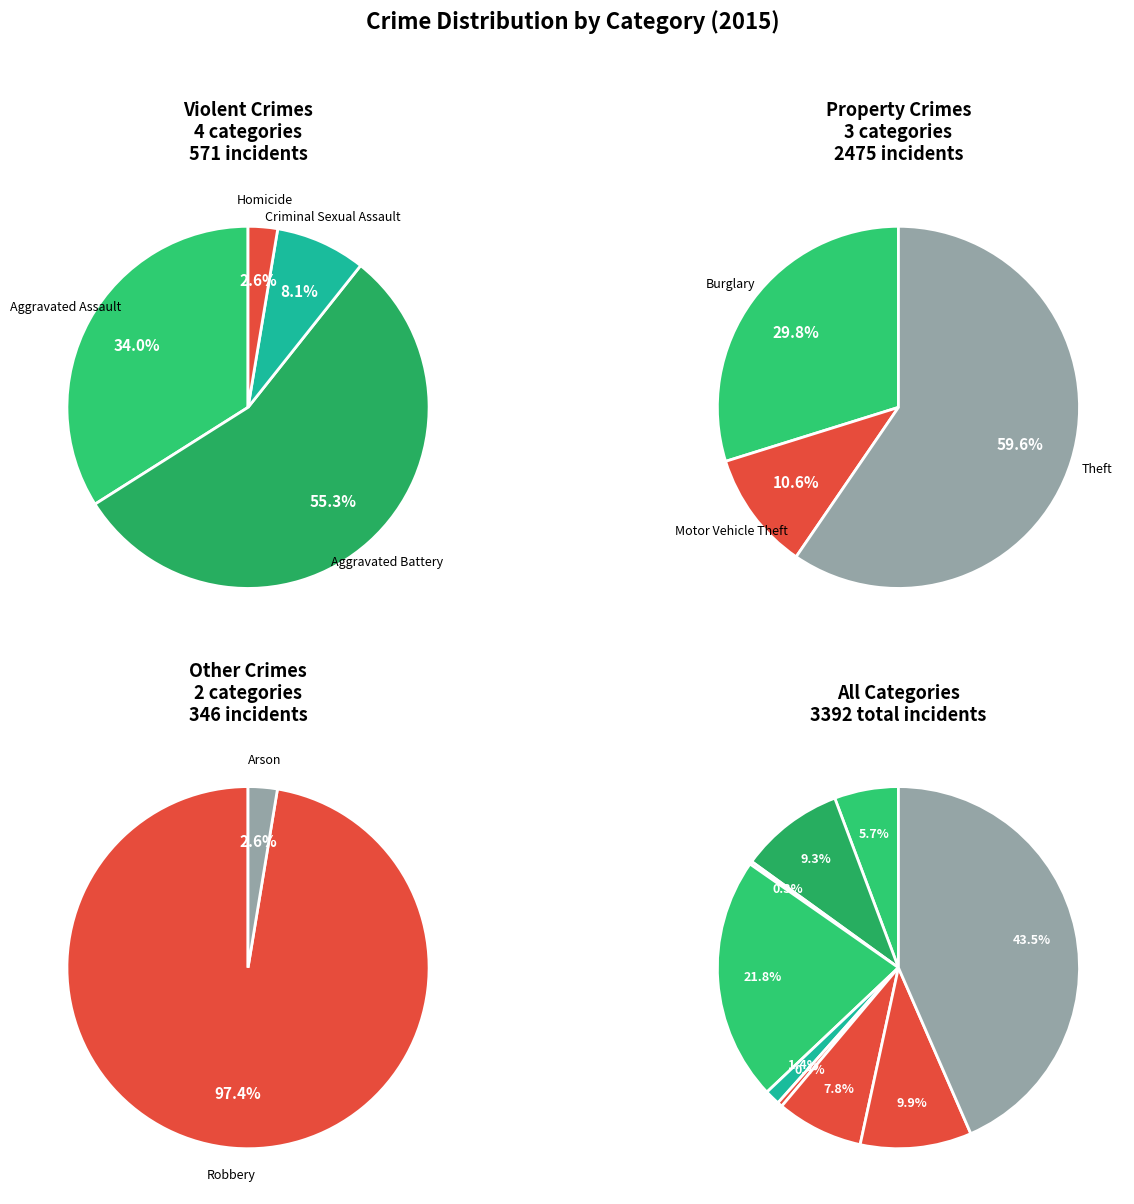

Is Arson the majority of the pie?

No